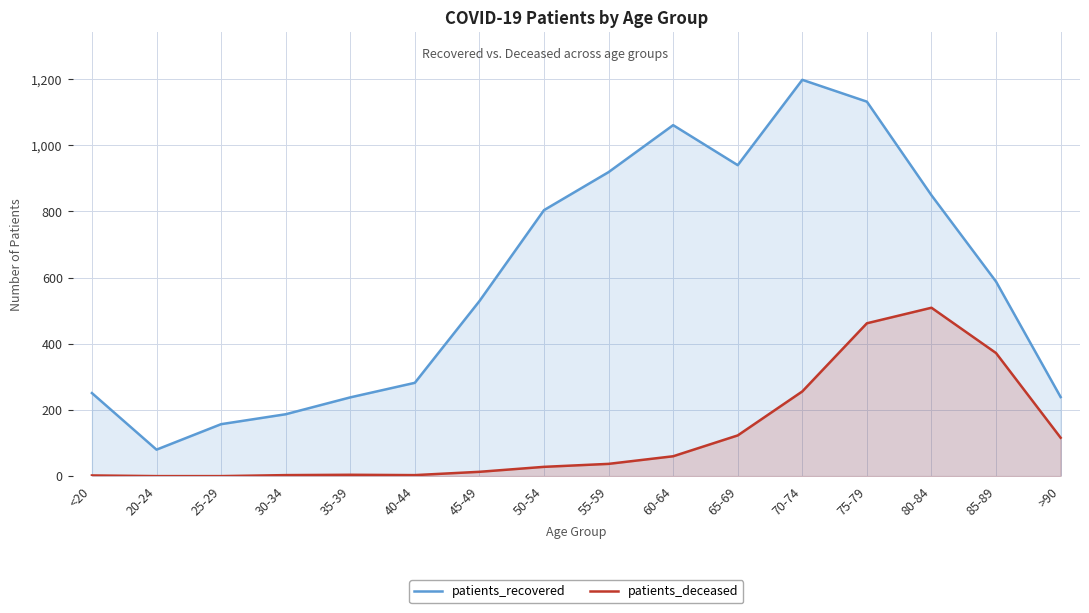

At how many categories does at least one series exceed 451?

9